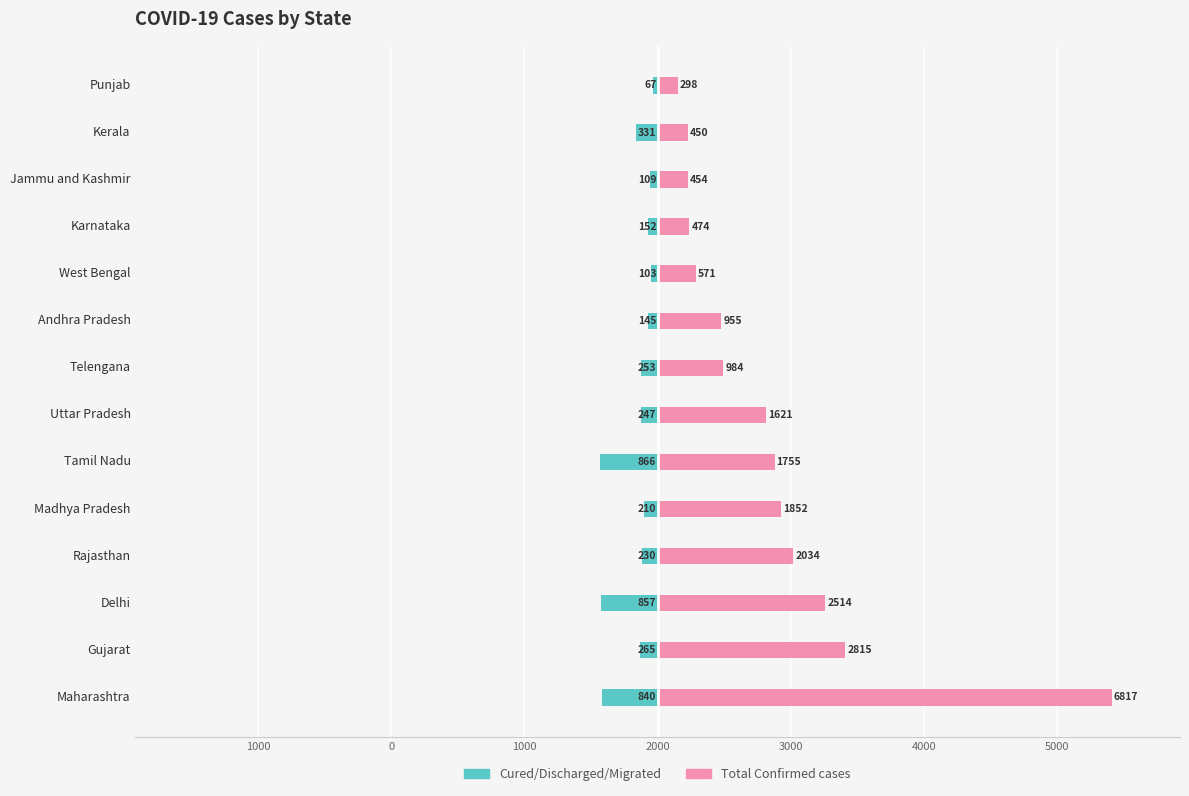

Which series has the largest total across all categories?

Total Confirmed cases